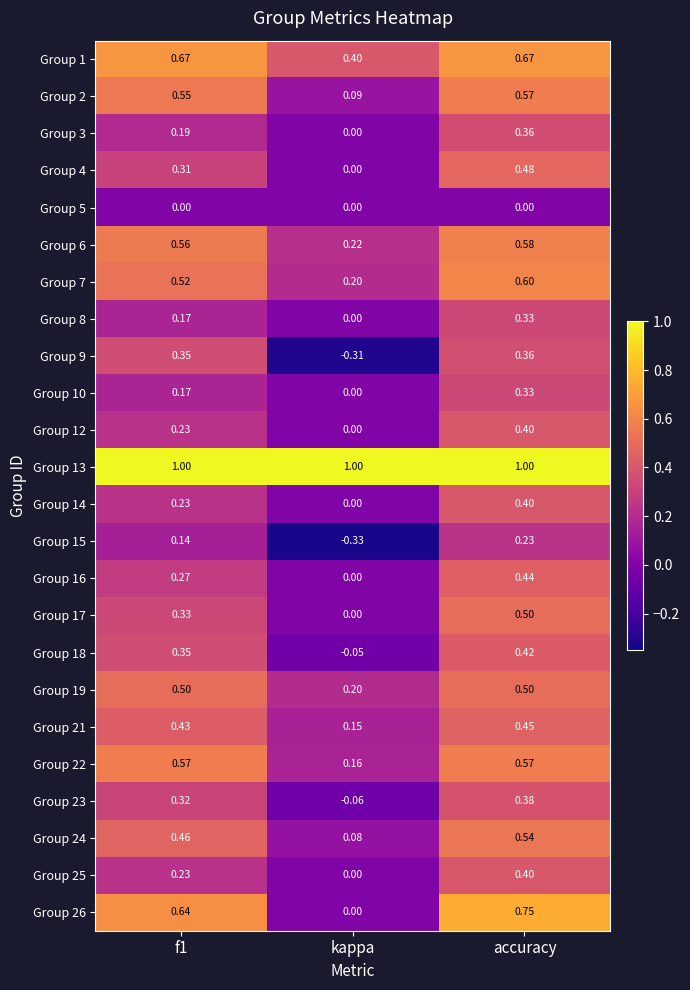

Which category has the lowest value in the Group 26 series?

kappa